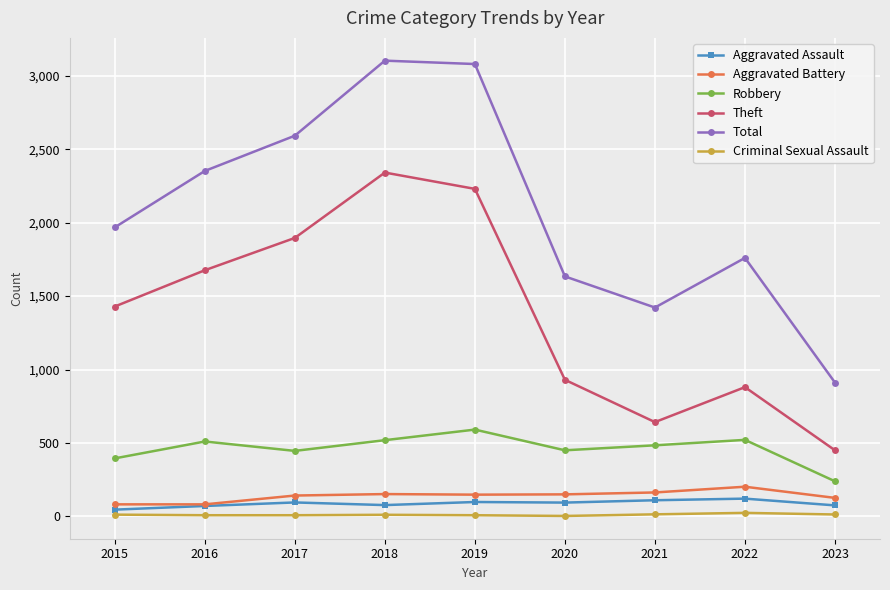

What is the minimum value shown in the chart?

3